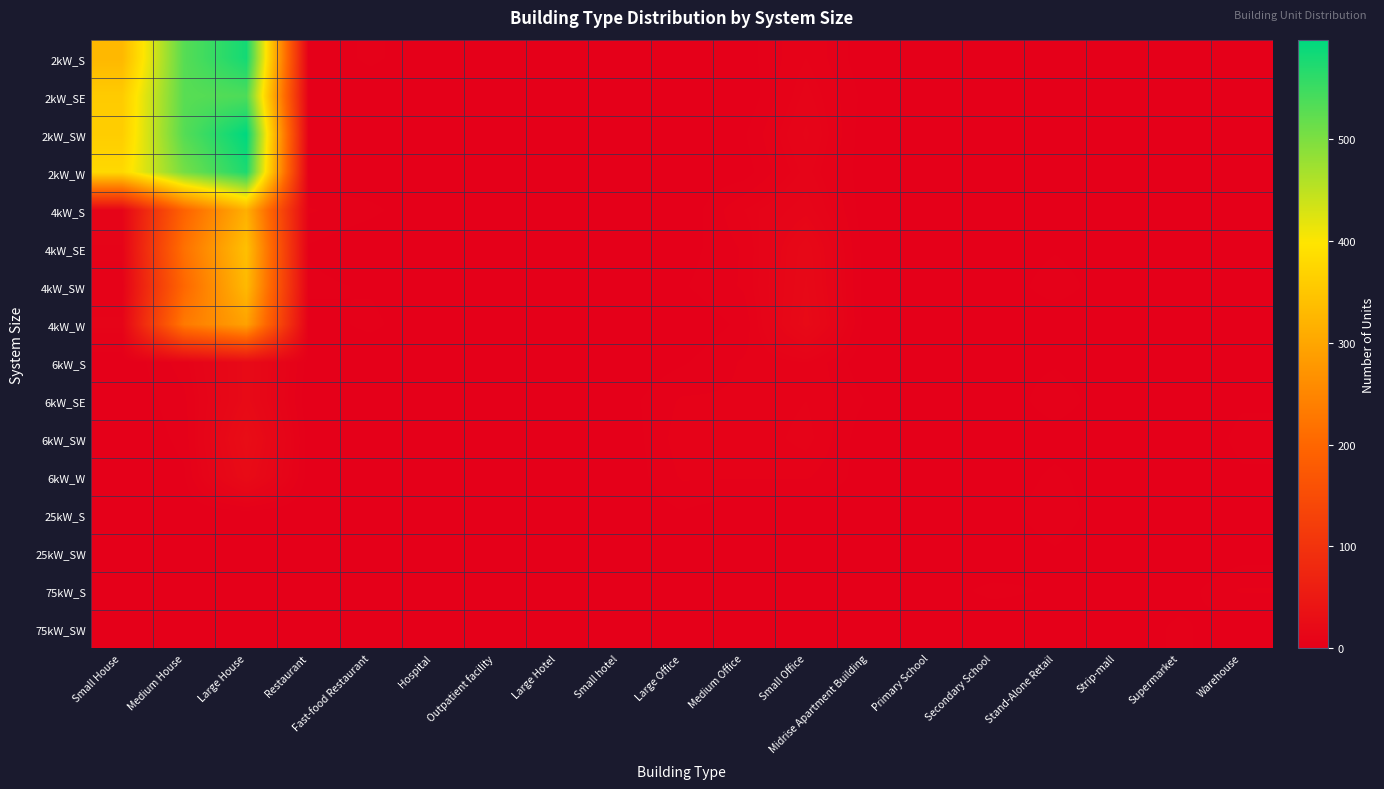

Which label corresponds to the smallest value in the chart?

Restaurant